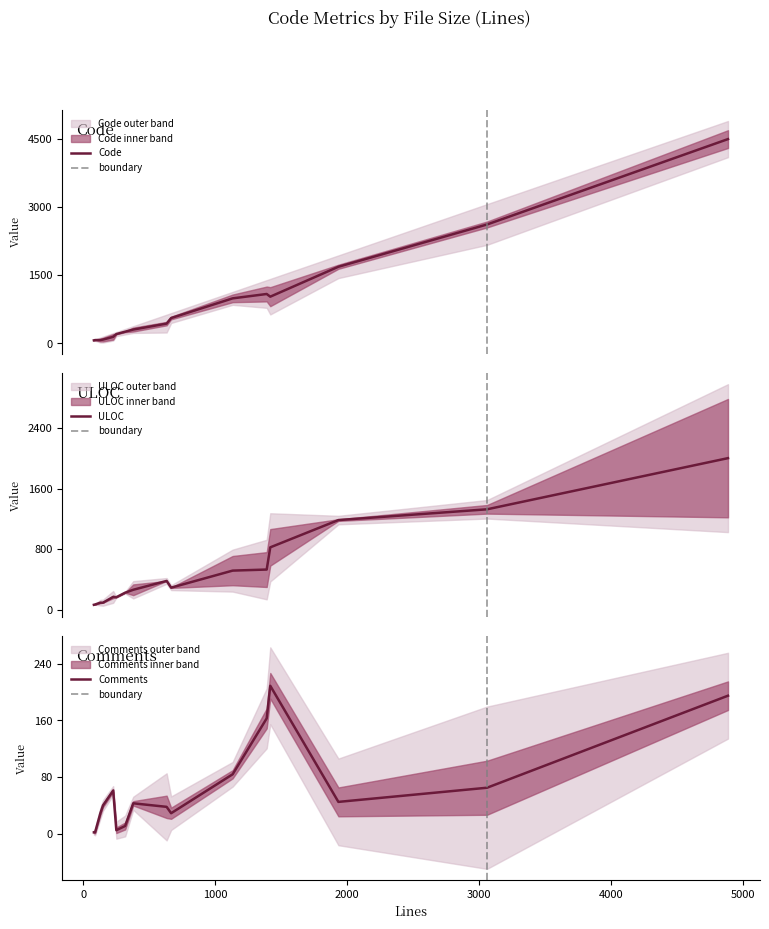

List the labels in order of Code value, largest first.

4885, 3060, 1934, 1391, 1418, 1133, 667, 633, 380, 319, 252, 228, 151, 131, 91, 82